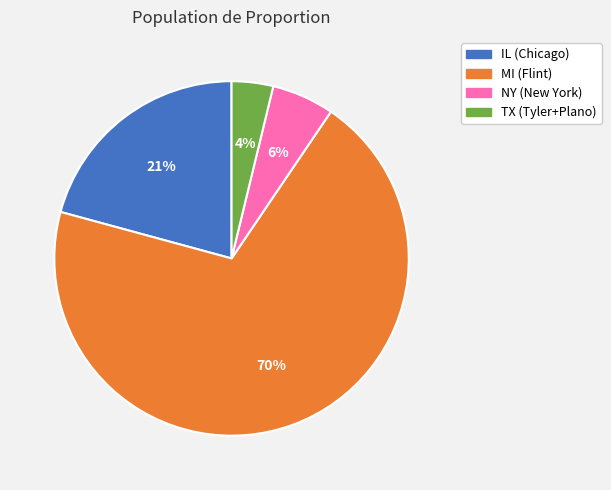

To the nearest percent, what is the average slice percentage?

25%